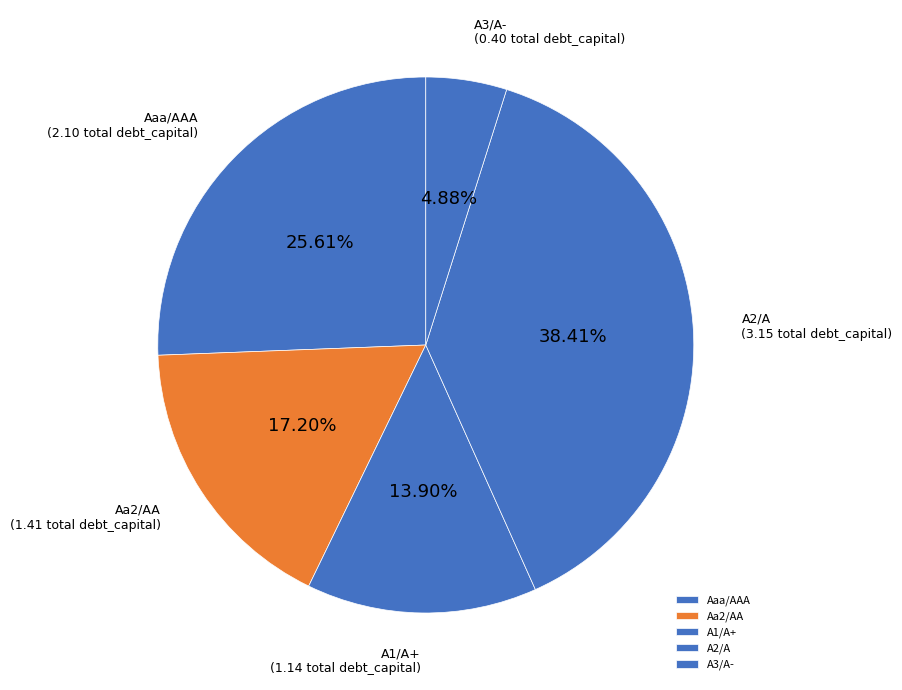

To the nearest percent, what is the average slice percentage?

20%